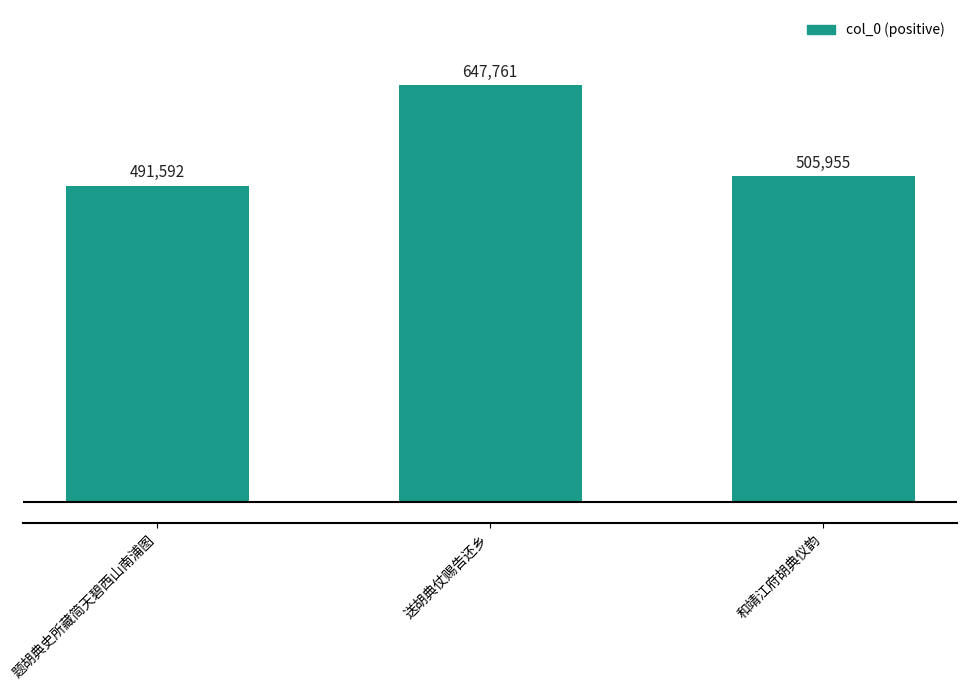

What is the label of the 1st bar from the left?

题胡典史所藏简天碧西山南浦图